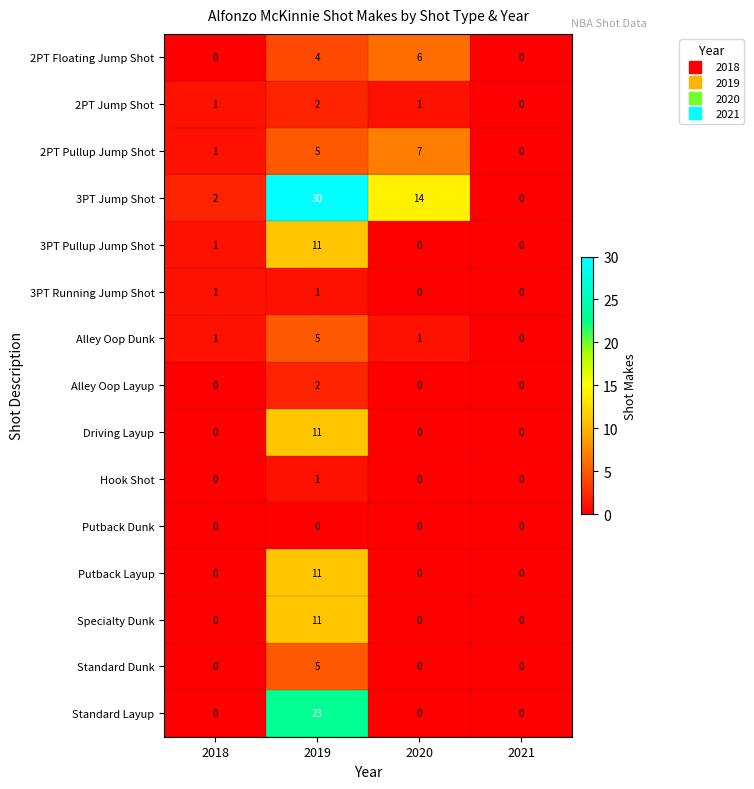

Count the Specialty Dunk values in the range 0 to 11.

4